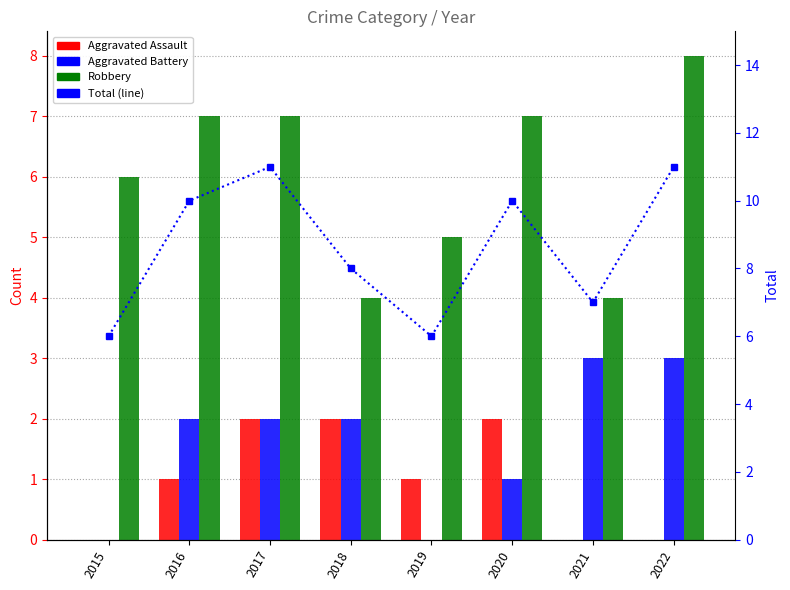

Are the bars grouped side by side (vs. stacked)?

Yes